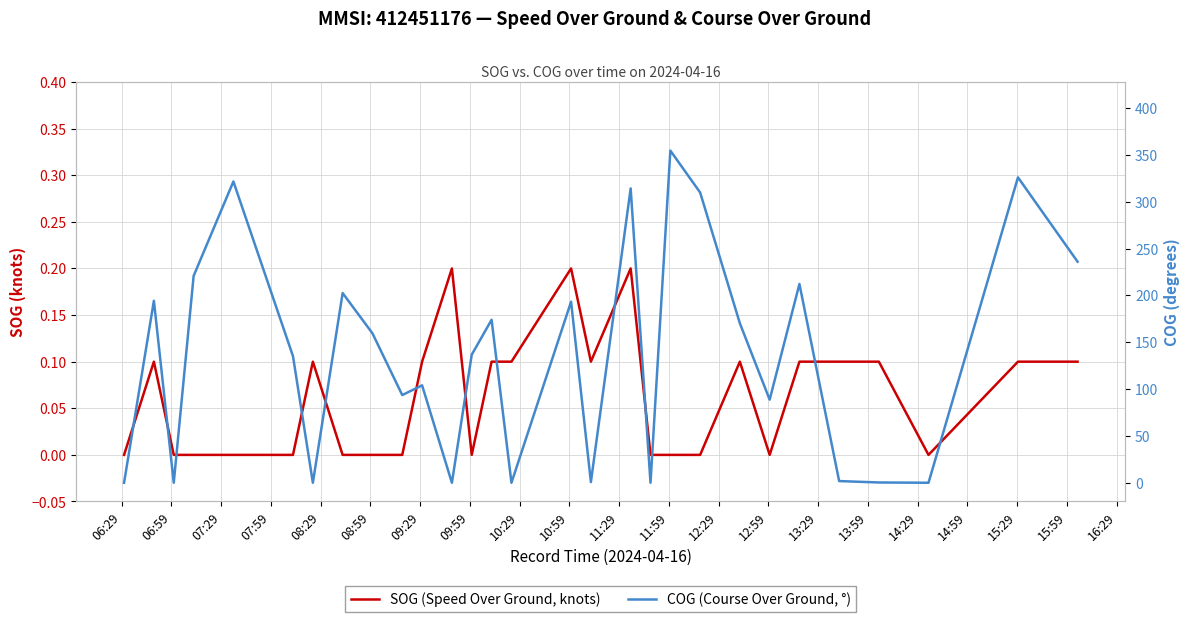

After their last crossing, which series has the higher values: COG (Course Over Ground, °) or SOG (Speed Over Ground, knots)?

COG (Course Over Ground, °)